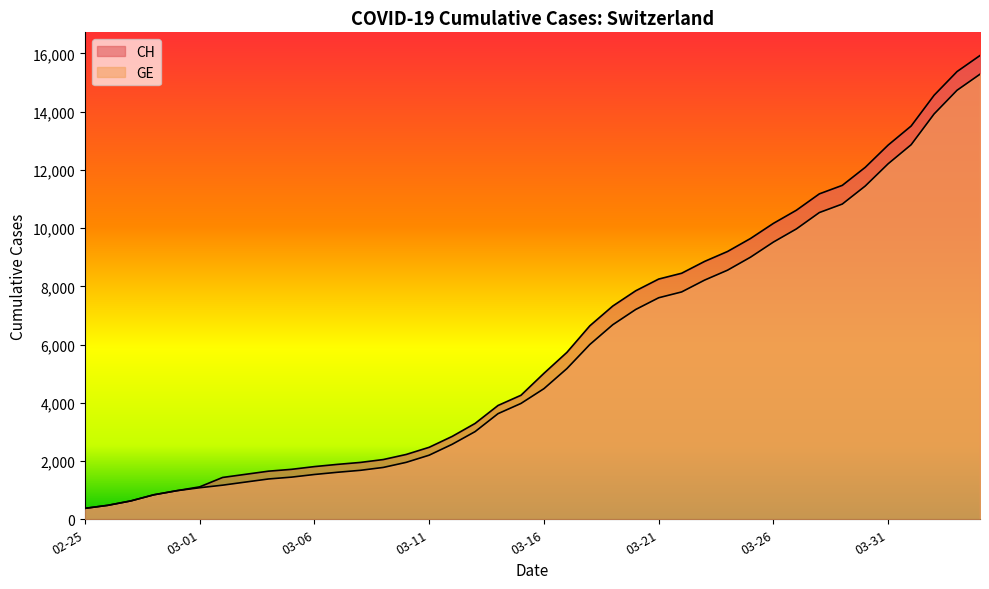

How many lines are shown in the chart?

2